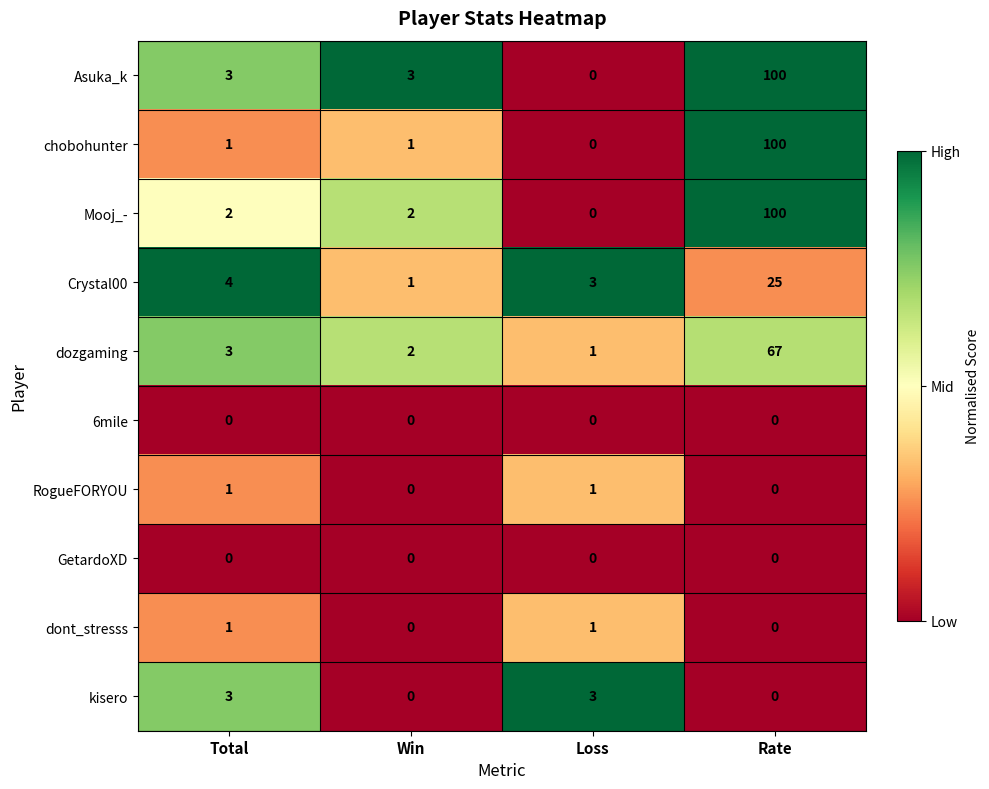

Which series has the largest total across all categories?

Asuka_k